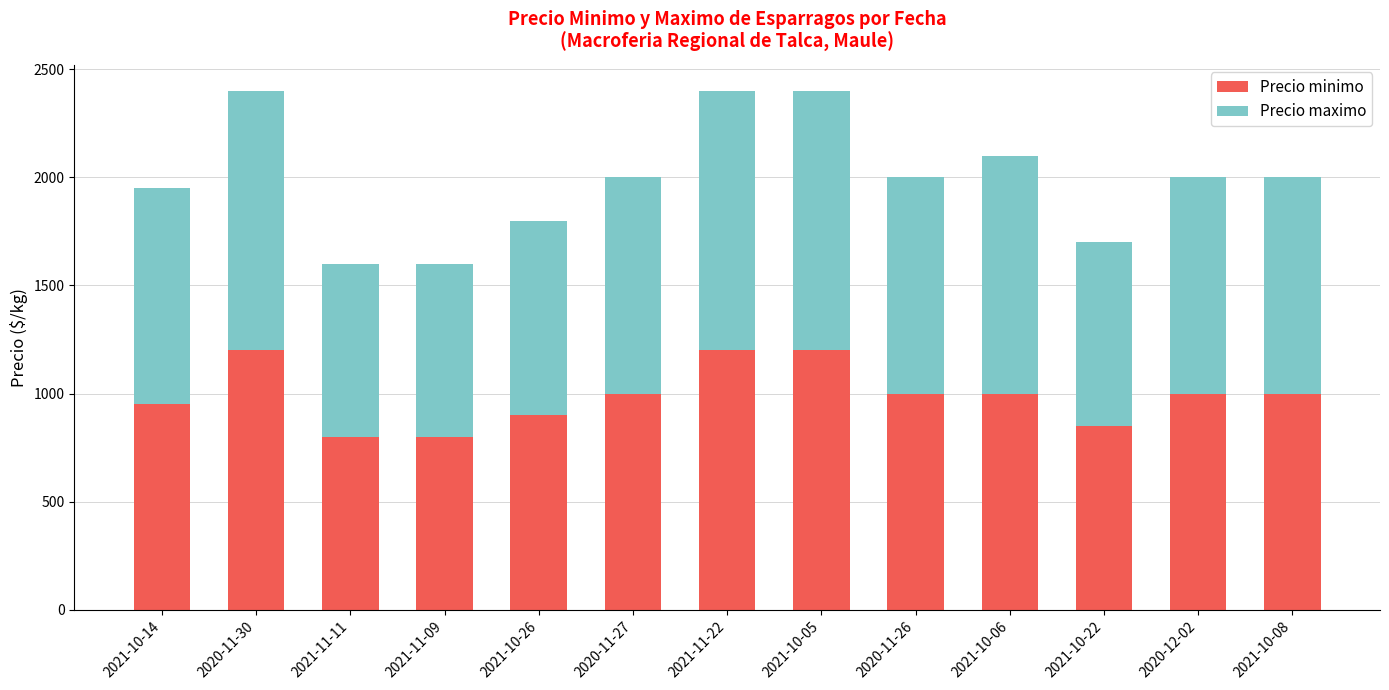

What is the maximum value for Precio minimo?

1200